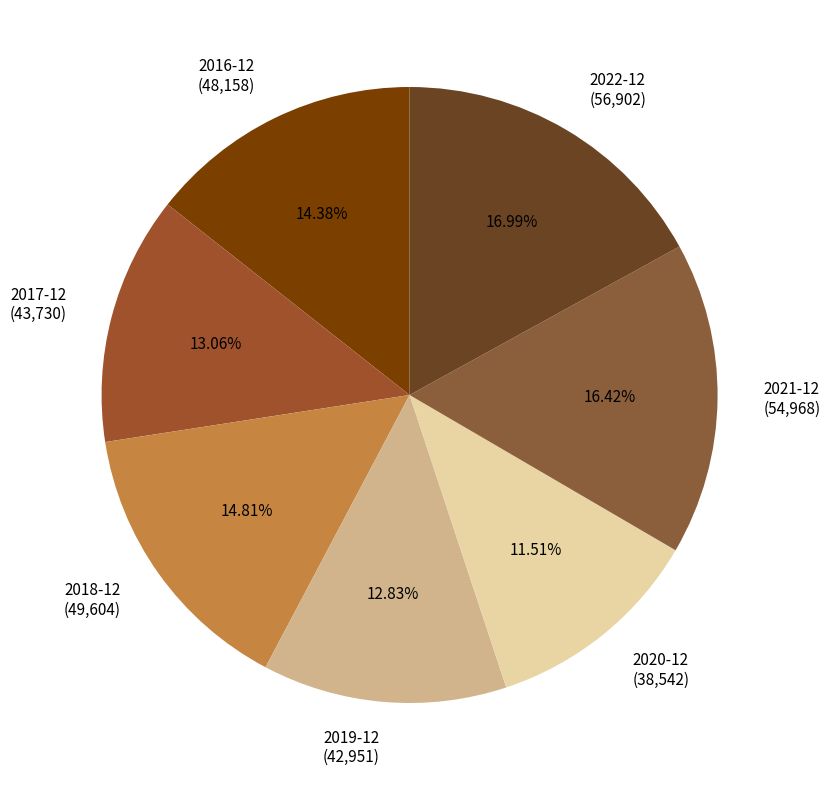

Combined, what portion of the pie is 2020-12 and 2017-12?

24.6%